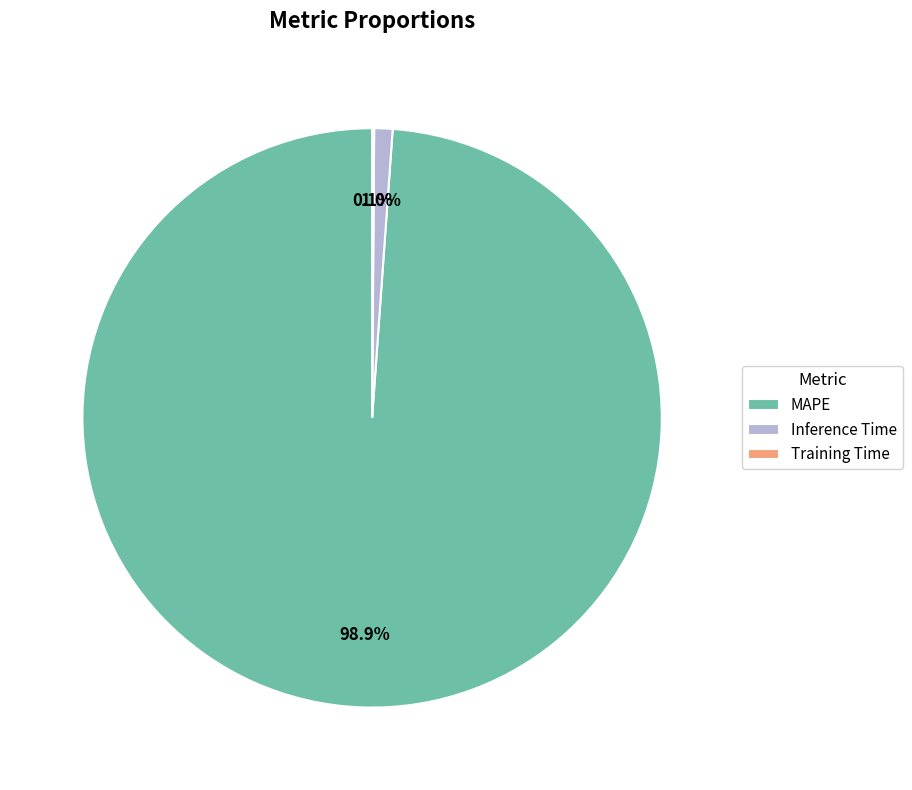

To the nearest percent, what is the average slice percentage?

33%